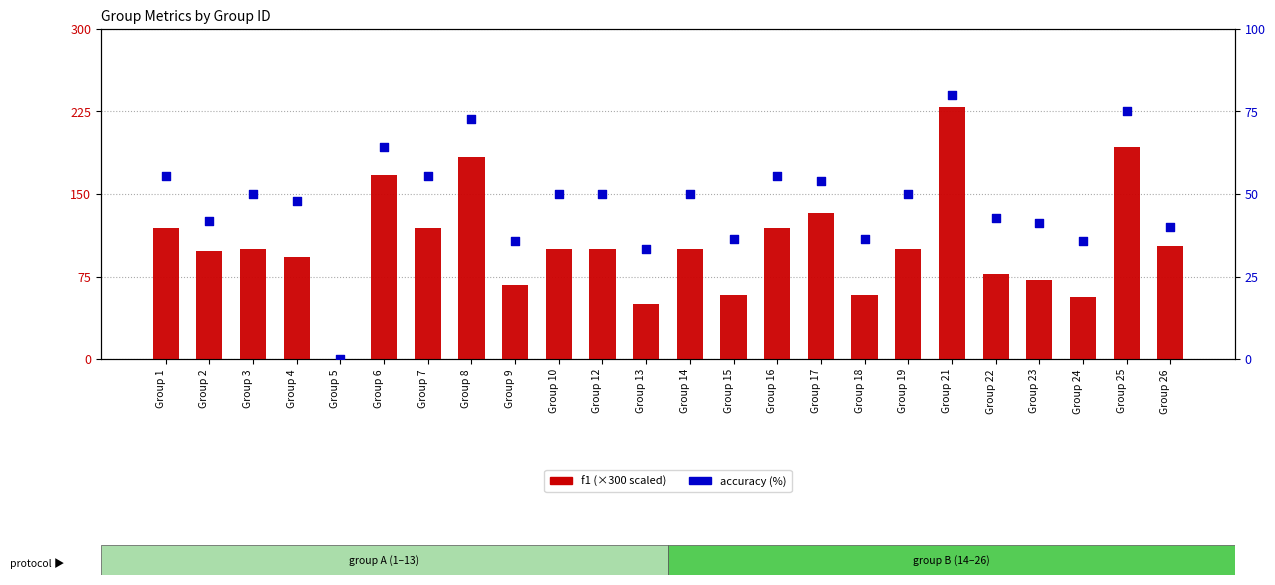

What are all the series names shown in the legend?

f1, accuracy